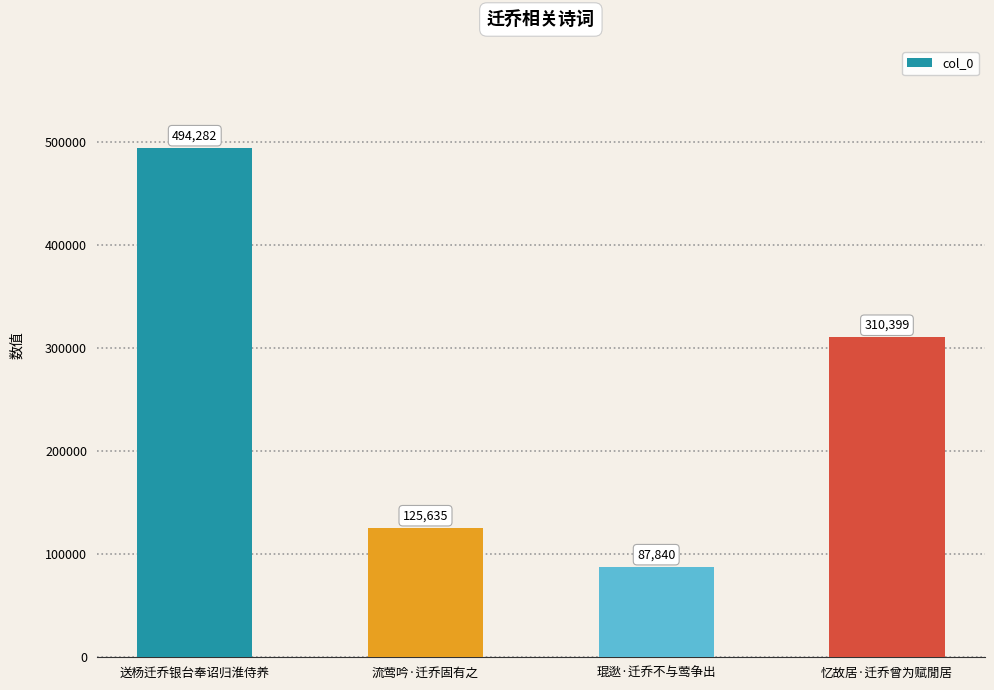

Where does the data first go above 310399?

送杨迁乔银台奉诏归淮侍养